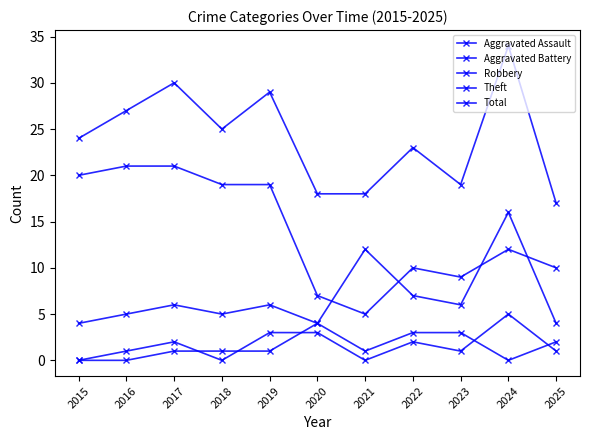

Reading right to left, what are all the values shown in this chart?

Aggravated Assault: 1	5	1	2	0	3	3	0	2	1	0
Aggravated Battery: 2	0	3	3	1	4	1	1	1	0	0
Robbery: 4	16	6	7	12	4	6	5	6	5	4
Theft: 10	12	9	10	5	7	19	19	21	21	20
Total: 17	34	19	23	18	18	29	25	30	27	24